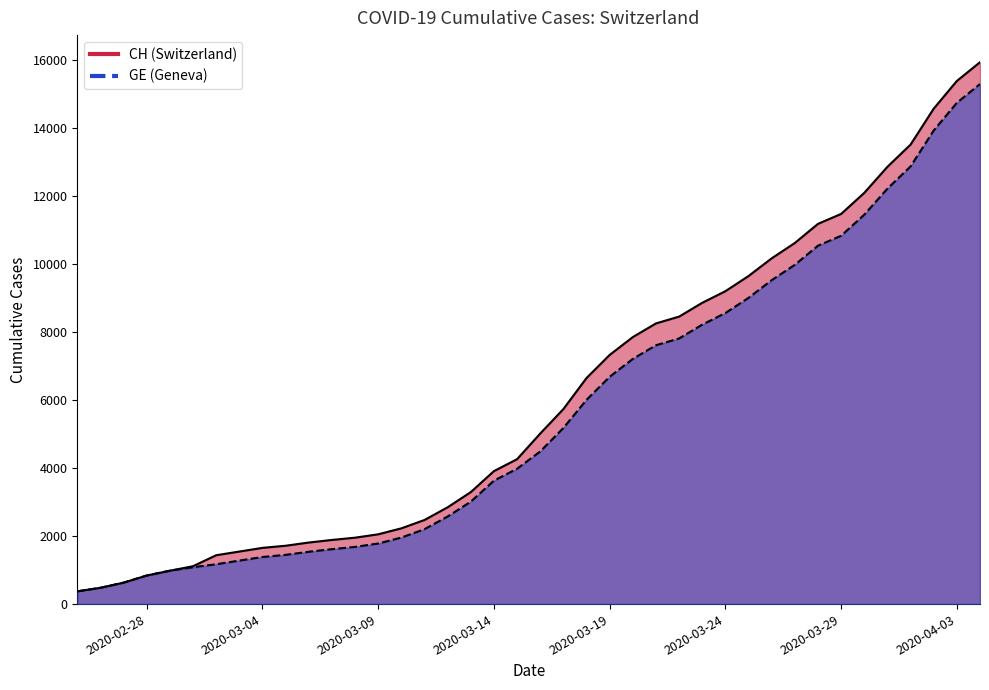

What position from the left is 2020-03-29?

34